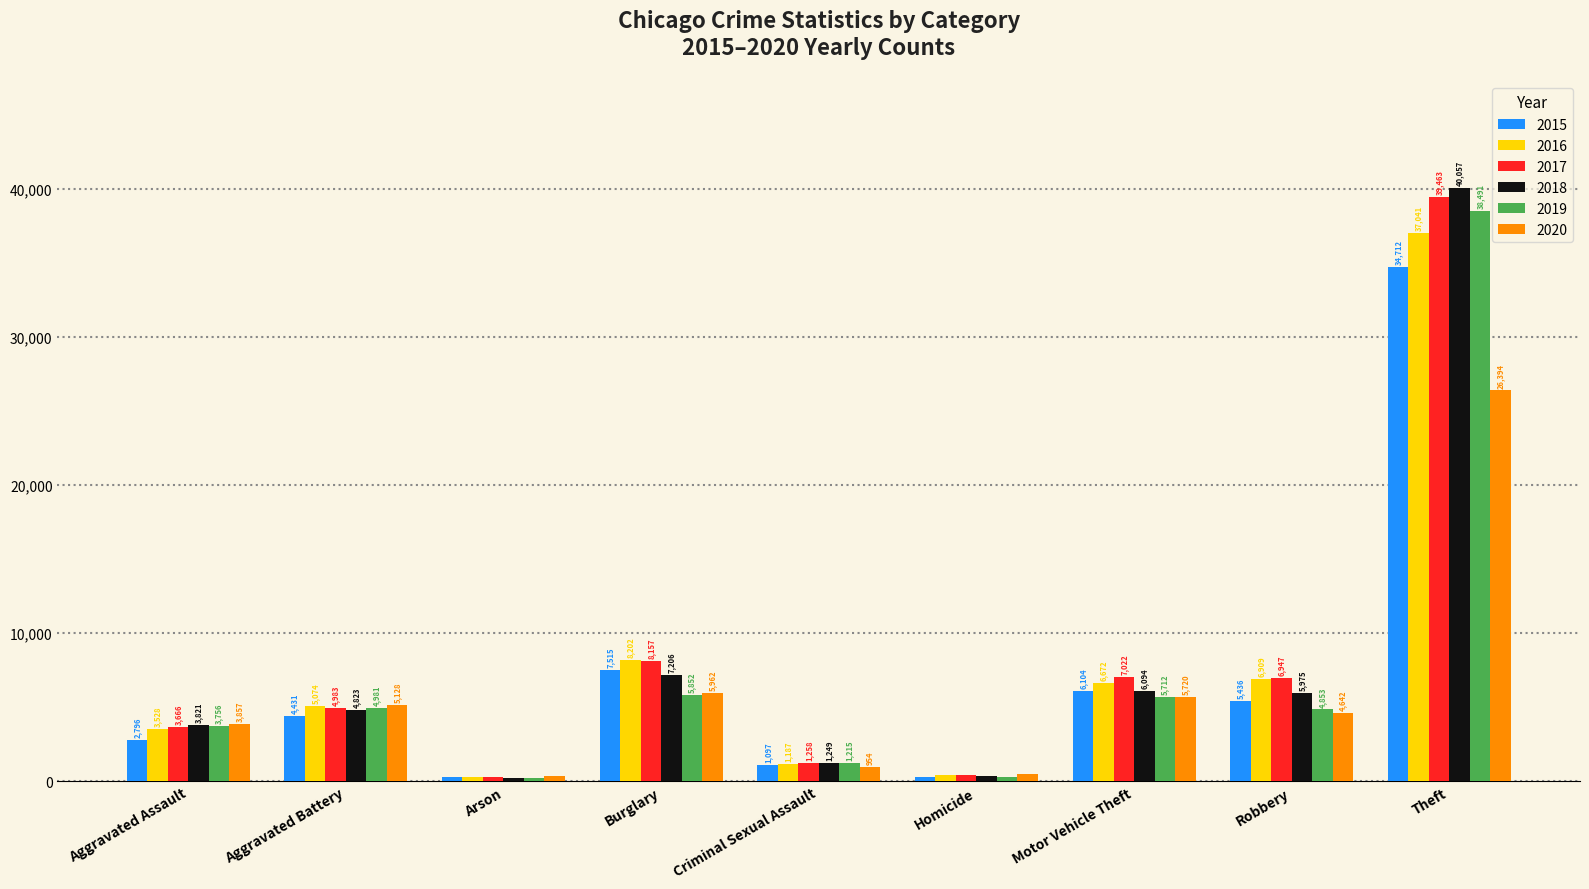

Which series has the largest total across all categories?

2017